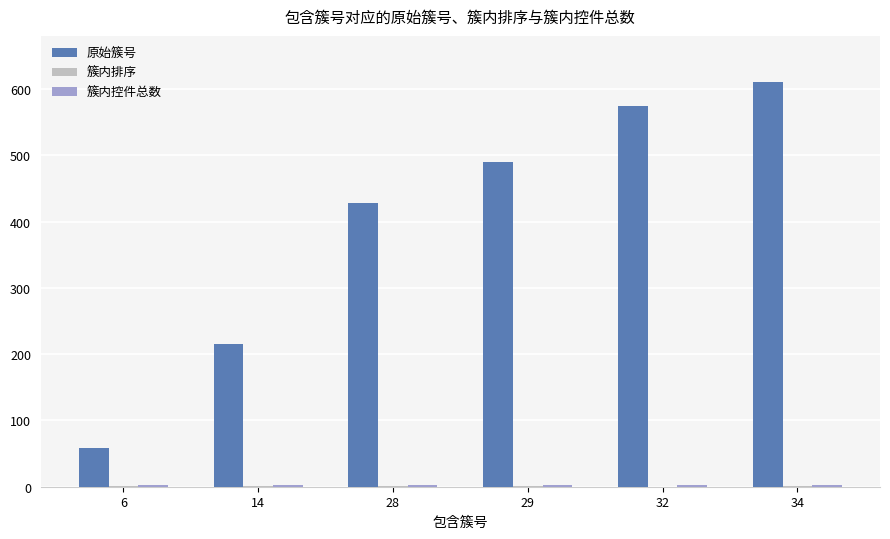

What is the highest value of the 原始簇号 series?

611